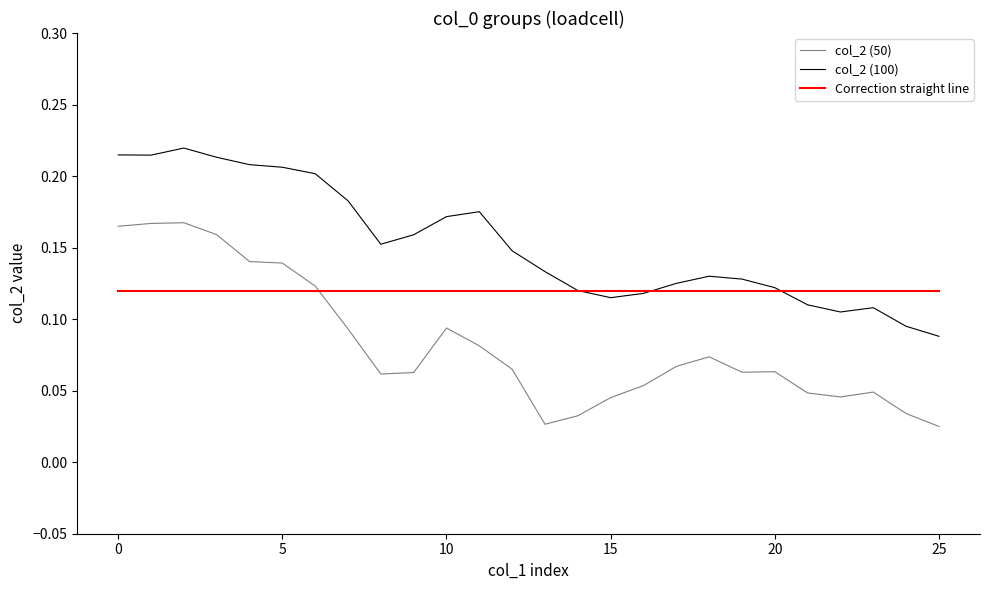

Which series has the largest range (max minus min)?

col_2 (50)